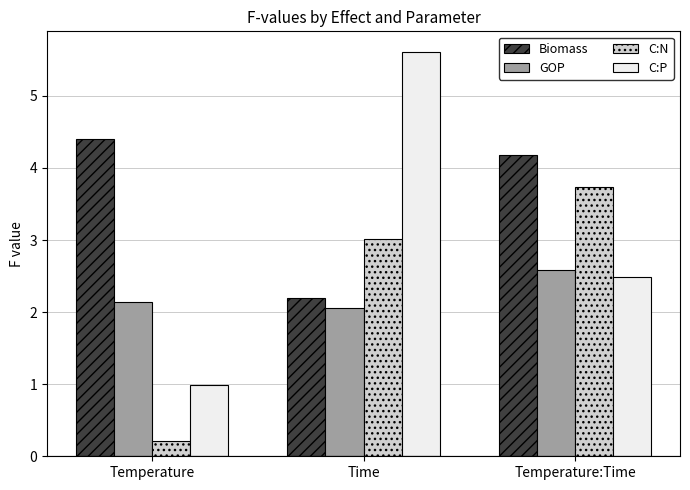

What is the approximate value of Biomass at Temperature:Time?

4.2